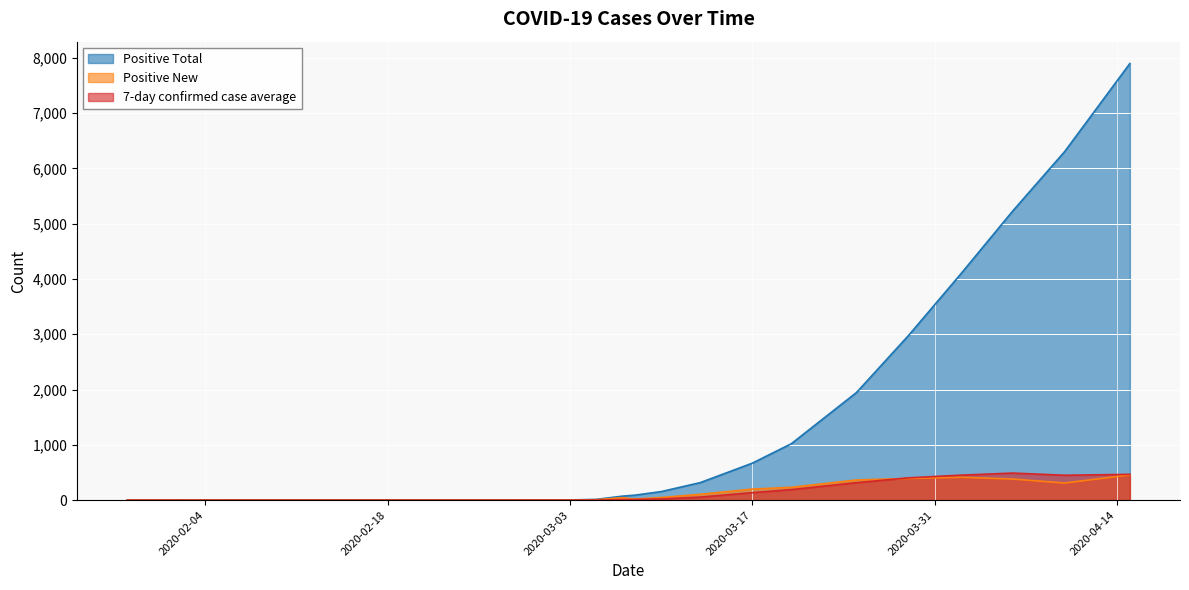

Reading left to right, list all the values displayed in this chart.

Positive Total: 1.0	1.0	2.0	2.0	2.0	3.0	4.0	14.0	72.0	91.0	155.0	317.0	669.0	1021.0	1946.0	2978.0	4087.0	5228.0	6306.0	7896.0
Positive New: 1.0	0.0	0.0	0.0	0.0	1.0	1.0	8.0	44.0	19.0	48.0	106.0	200.0	233.0	365.0	393.0	414.0	382.0	310.0	457.0
7-day confirmed case average: 0.0	0.1	0.1	0.0	0.0	0.1	0.3	1.7	10.0	12.6	22.0	55.6	136.0	191.4	316.3	403.7	452.3	490.0	450.6	466.9